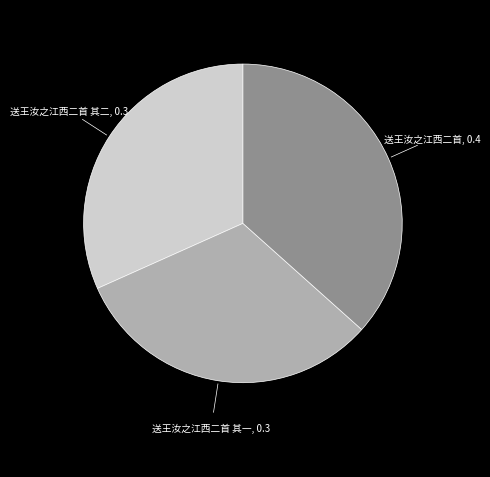

Is there a majority slice in this chart?

No